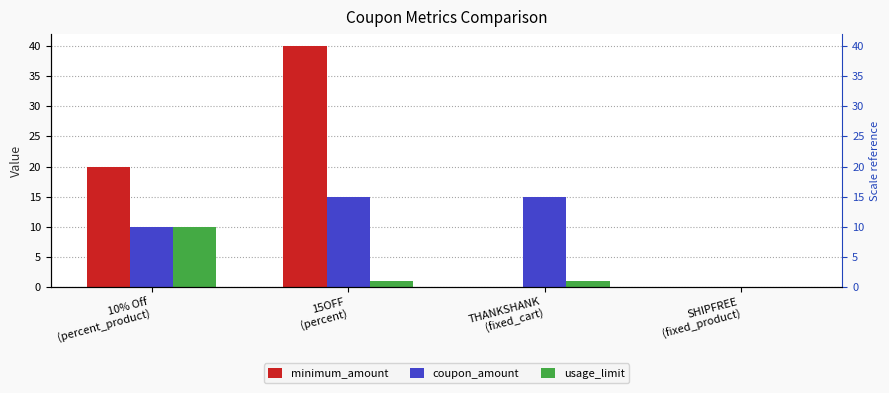

True or false: usage_limit has a value of 1 at THANKSHANK
(fixed_cart).

False